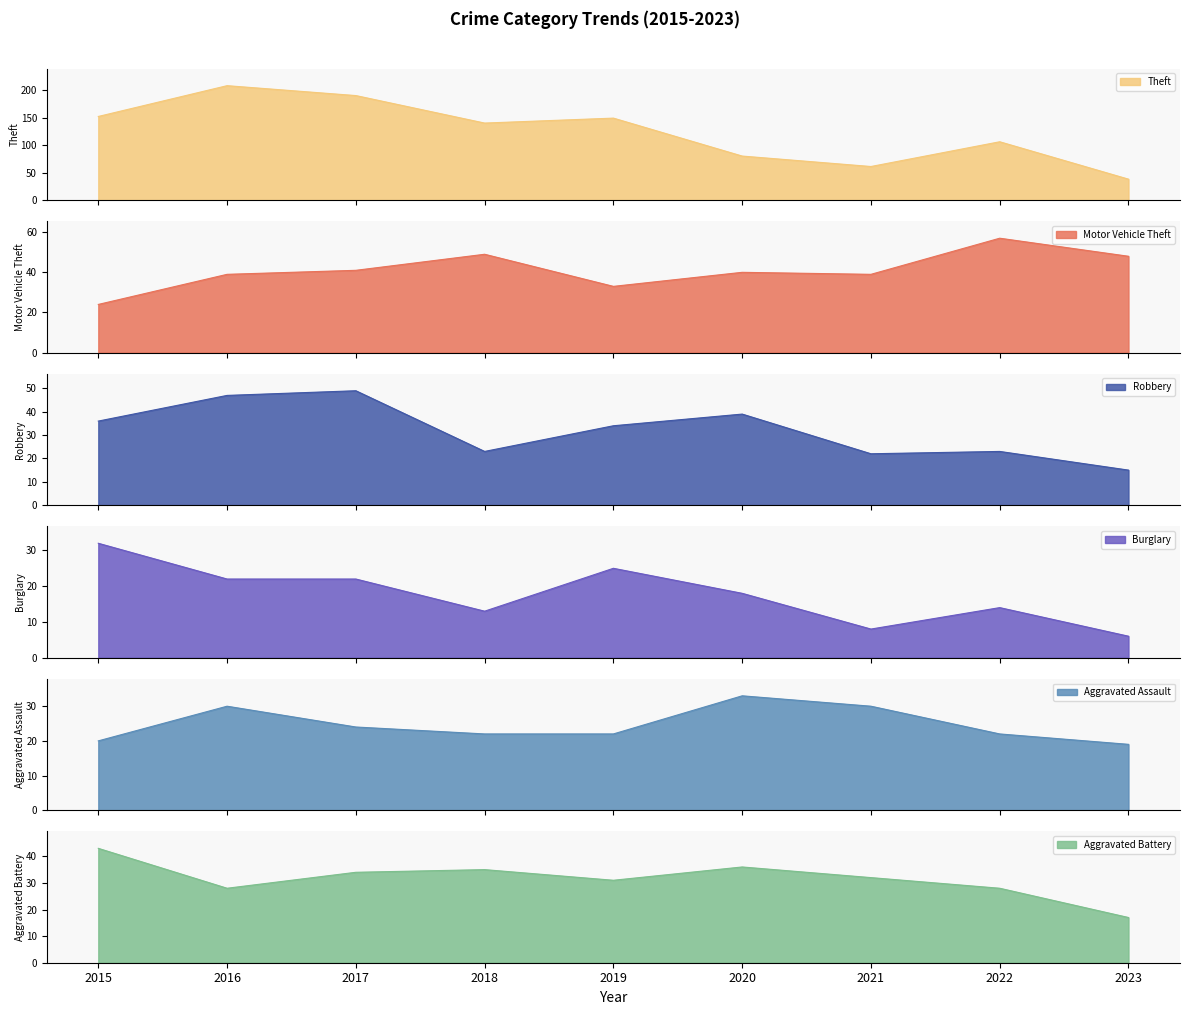

At which category is the sum across all series the highest?

2016